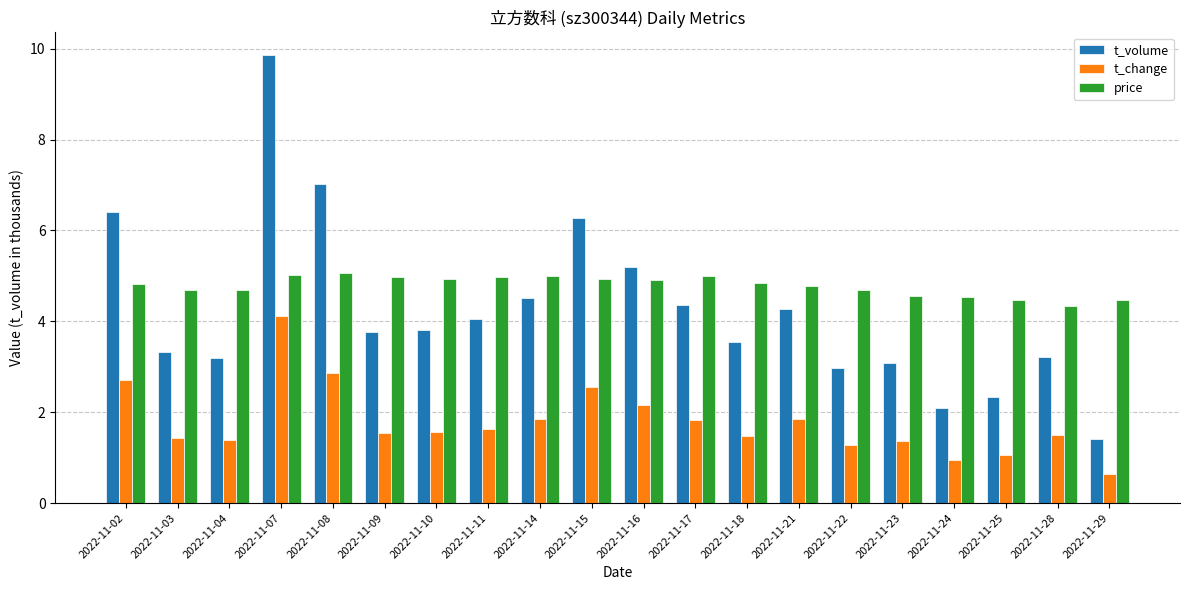

List the series in order of their peak value, lowest first.

t_change, price, t_volume